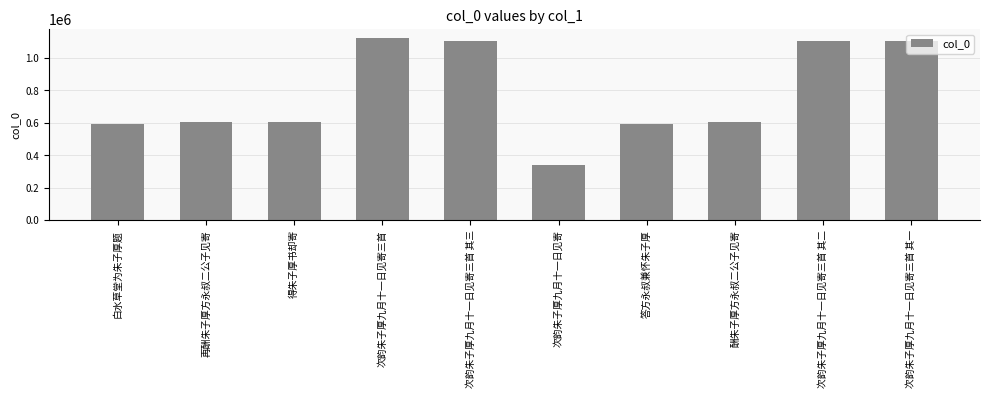

What is the greatest value displayed?

1122212